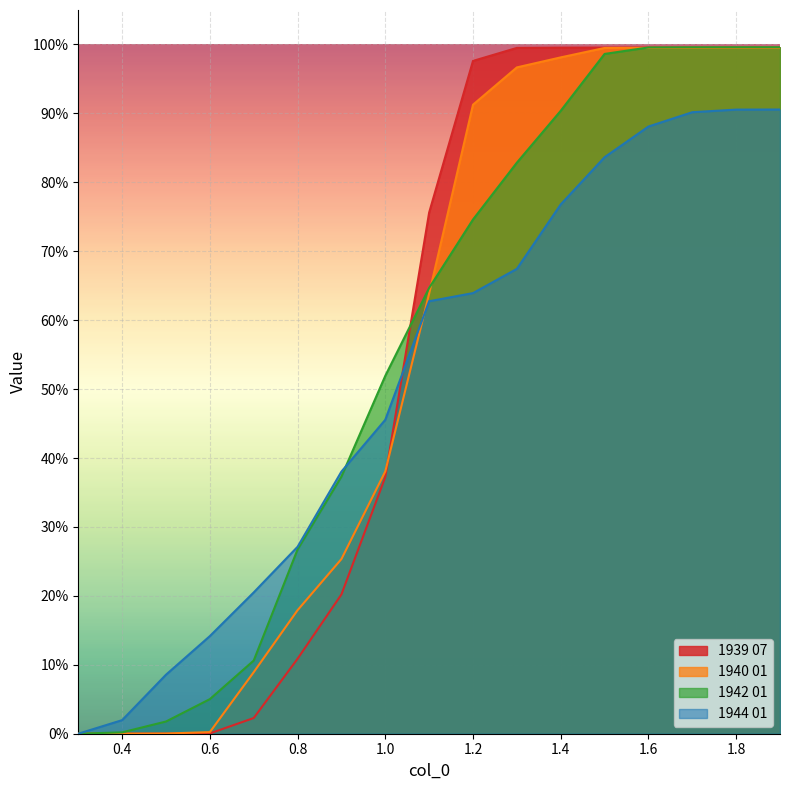

True or false: 1942 01 has more than 0 interior local peaks.

False